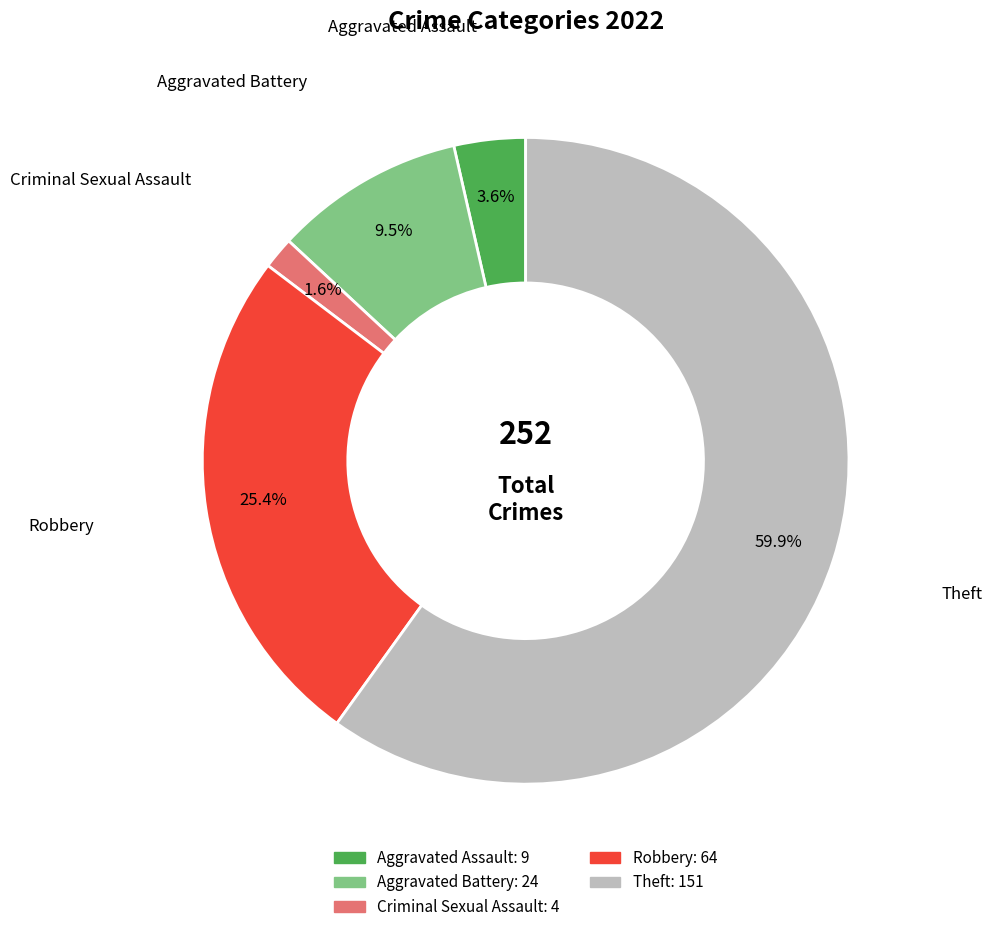

Which has a higher value, Robbery or Aggravated Assault?

Robbery